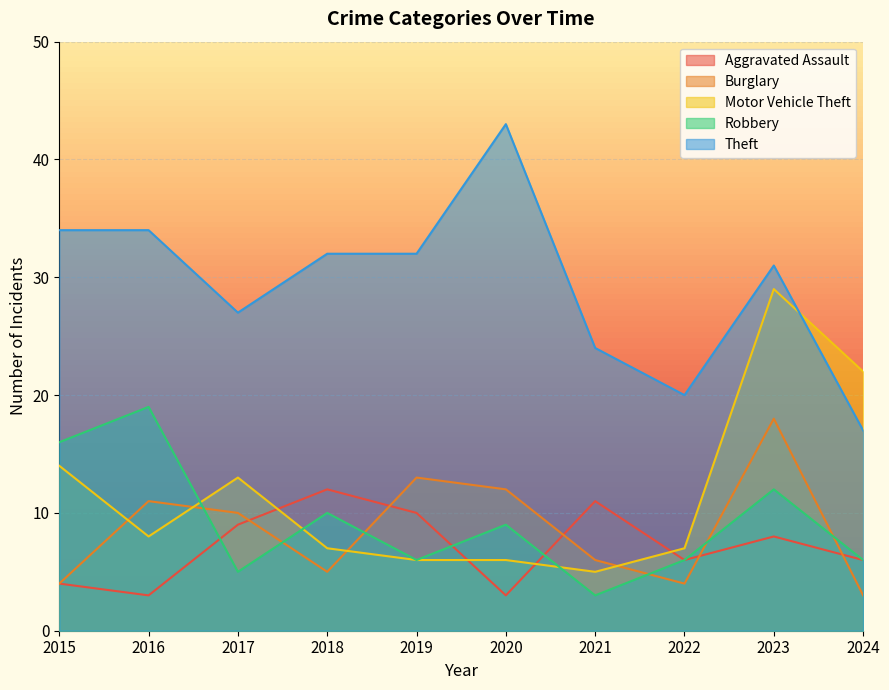

Where is Motor Vehicle Theft nearest to the value 17?

2015